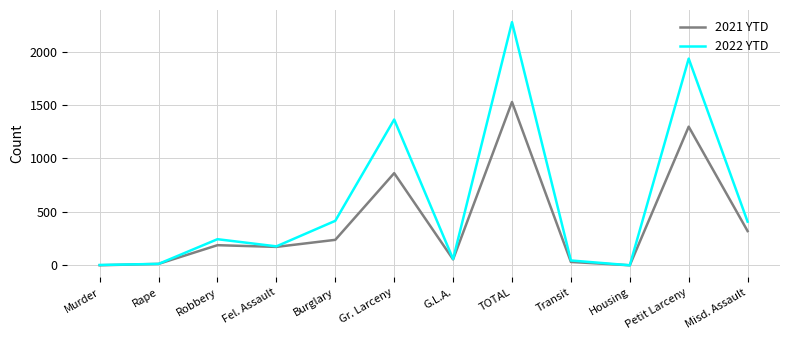

Which series changed the most between Robbery and Gr. Larceny?

2022 YTD